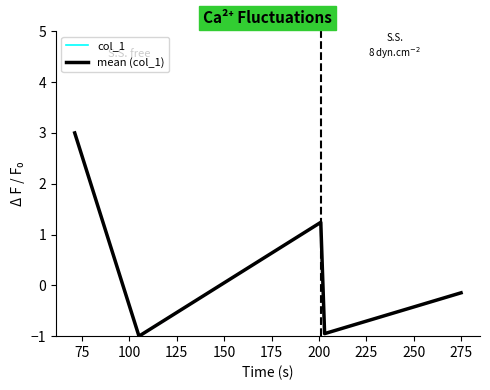

How many lines are shown in the chart?

1